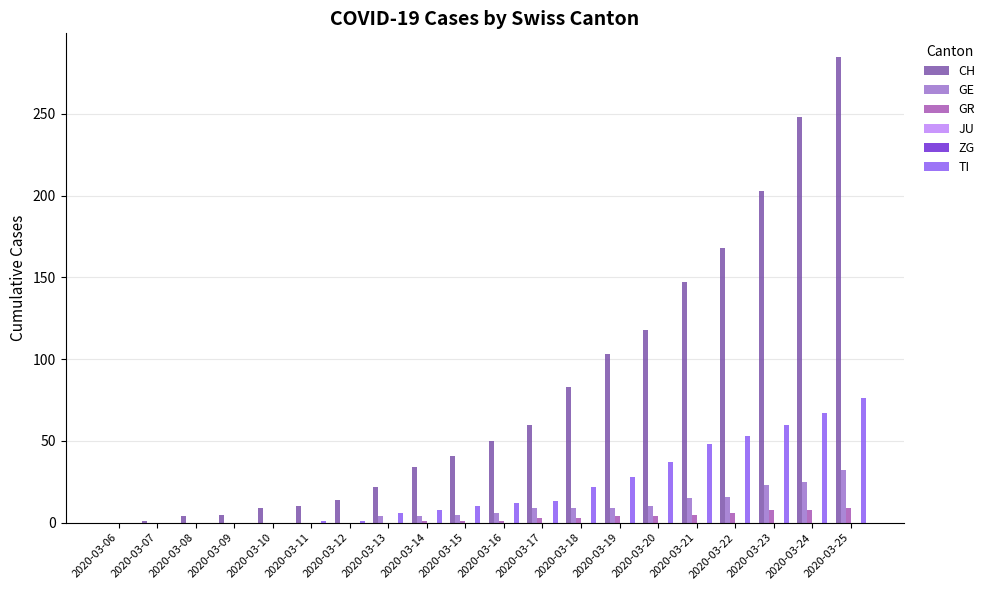

The GE series shows 9 at 2020-03-19. True or false?

True